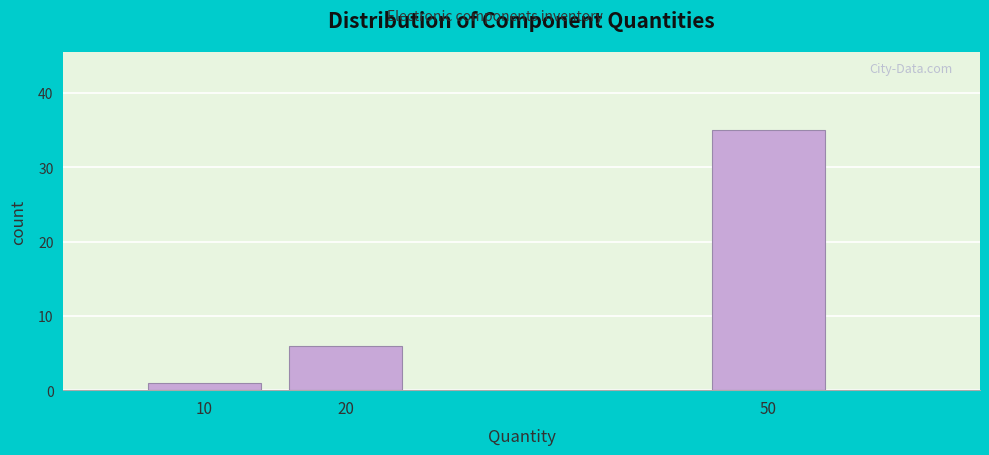

Reading right to left, what are all the values shown in this chart?

50=35	20=6	10=1